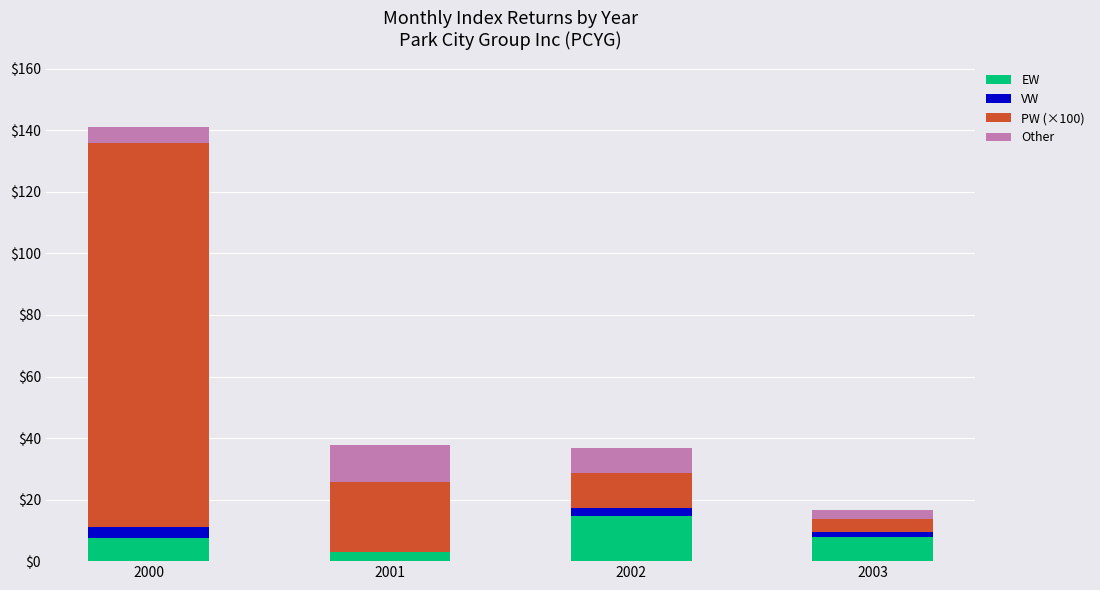

Are the bars horizontal?

No